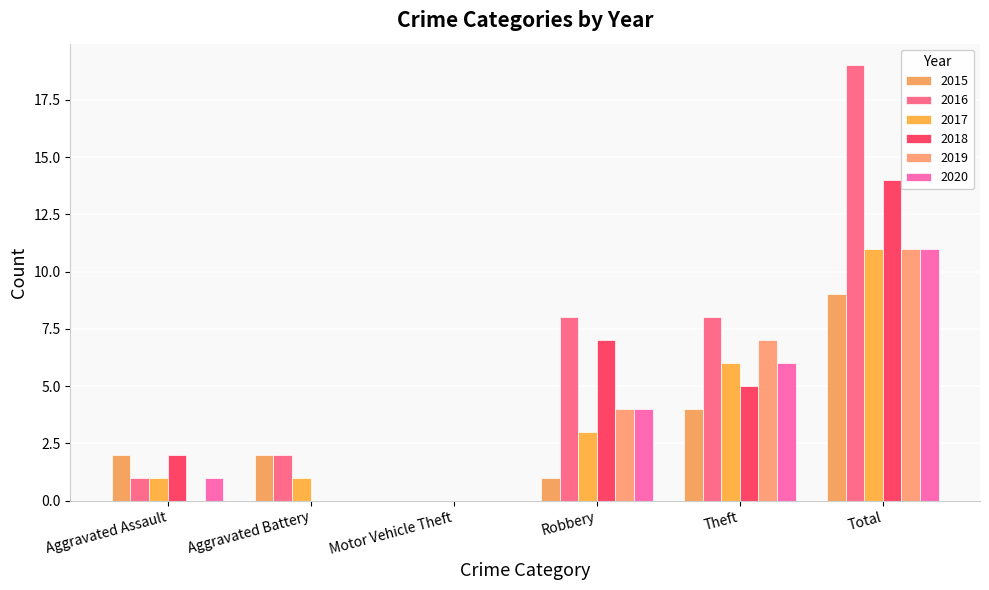

What is the average value of the 2016 series?

6